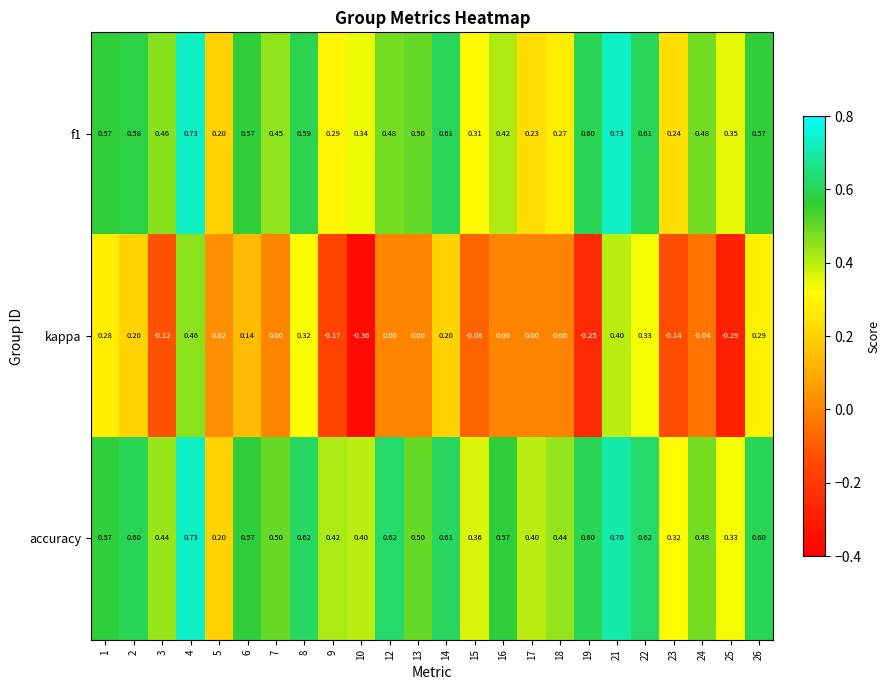

Which series has the largest total across all categories?

accuracy